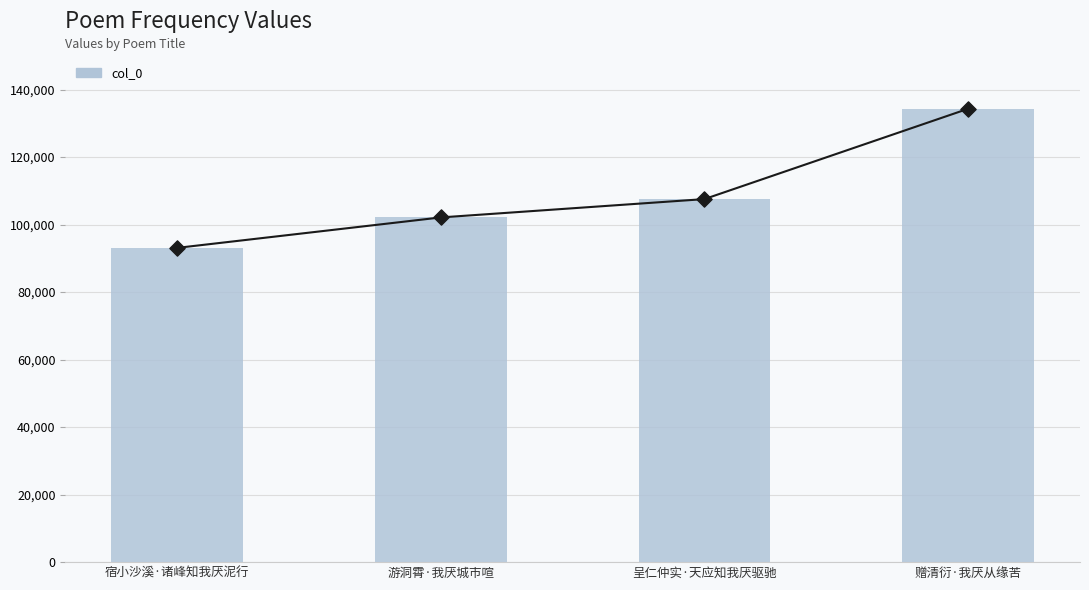

Approximately how many times larger is the value at 游洞霄·我厌城市喧 compared to 呈仁仲实·天应知我厌驱驰?

0.9